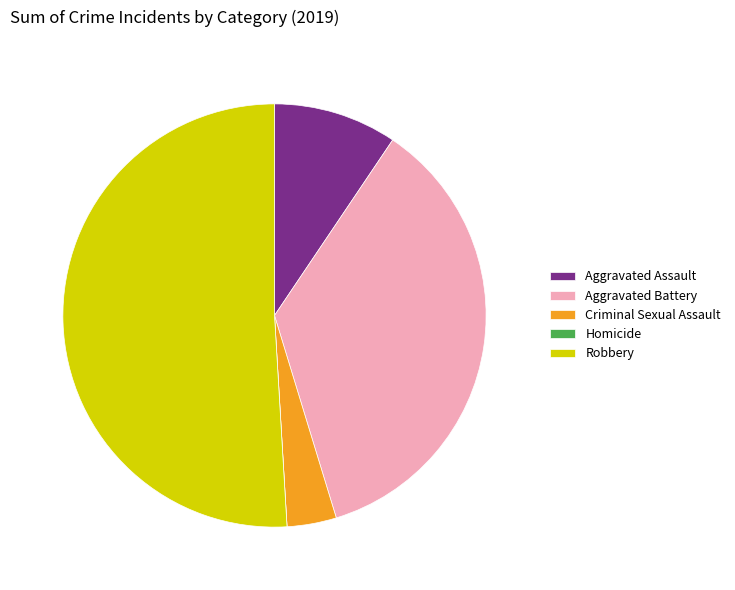

Which category has the biggest portion of the pie?

Robbery